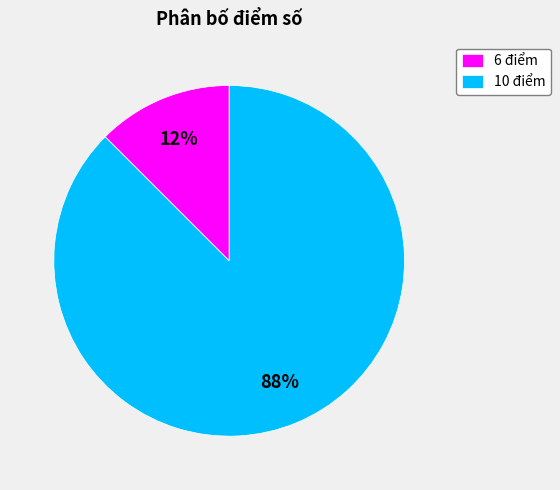

What is the largest slice in the pie chart?

10 điểm